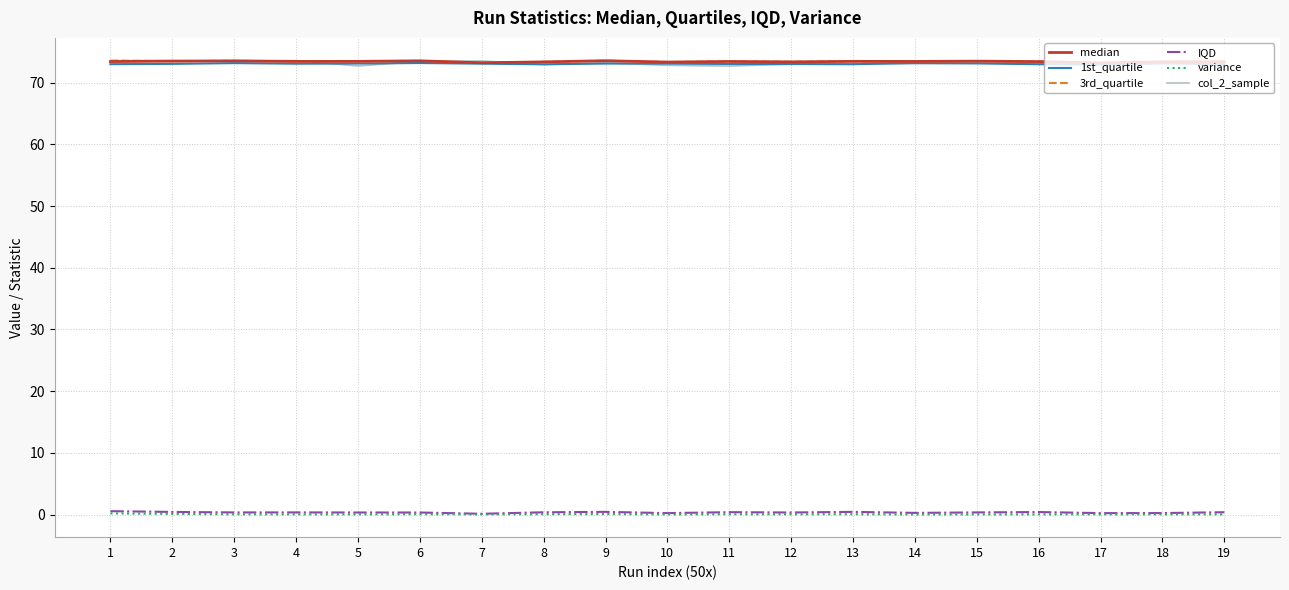

At how many categories does at least one series exceed 17?

19